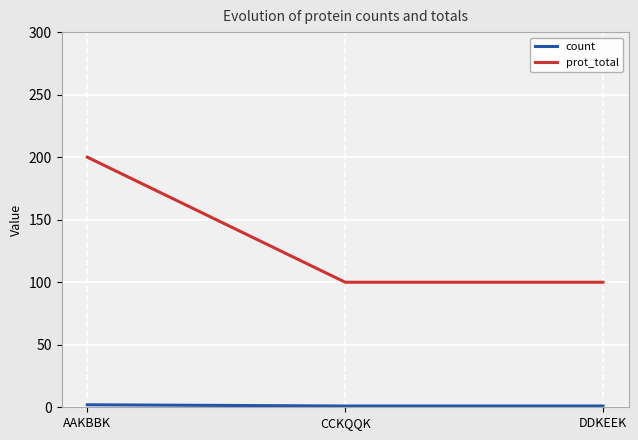

True or false: prot_total has a value of 200 at AAKBBK.

True